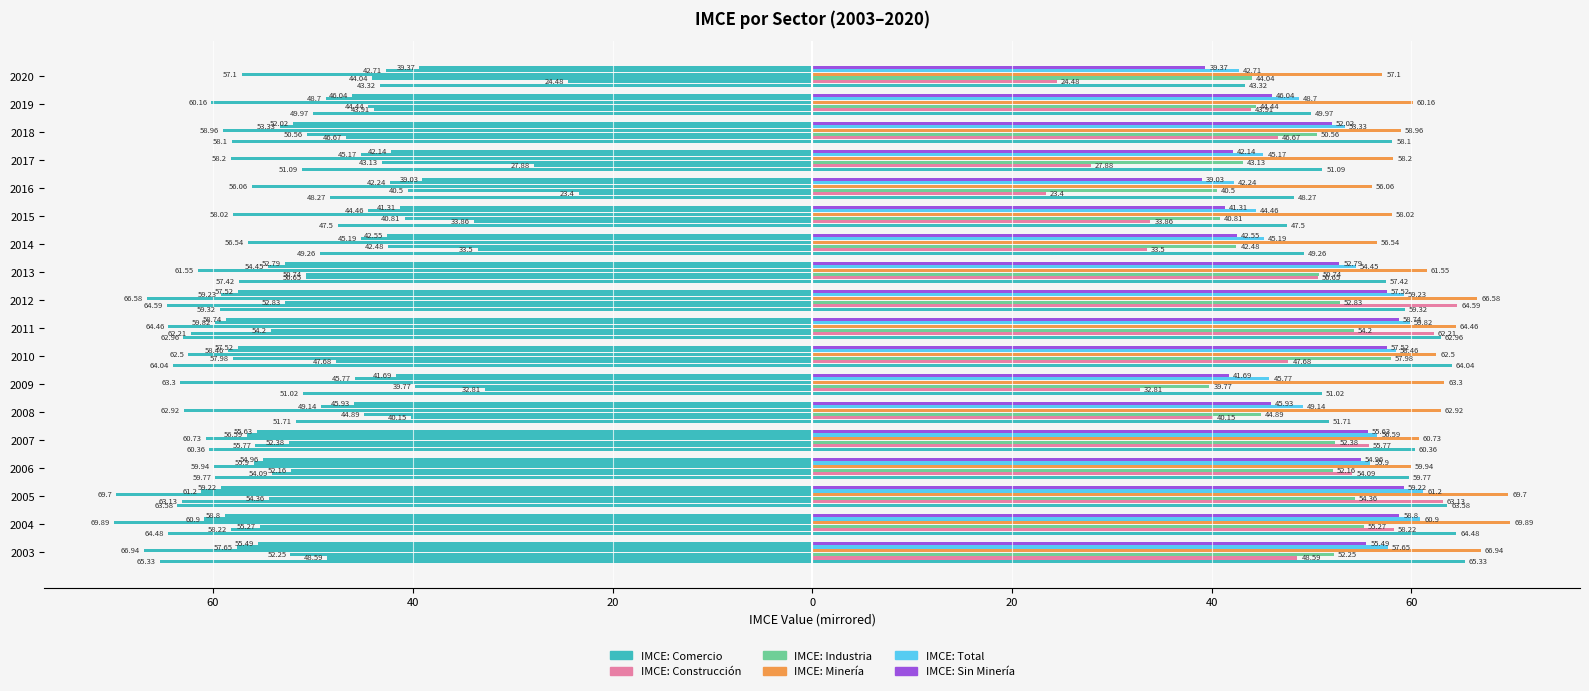

Which series has the largest range (max minus min)?

IMCE: Construcción